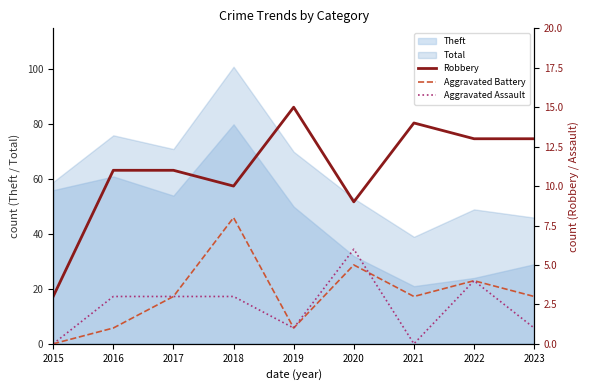

What is the highest value of the Total series?

101